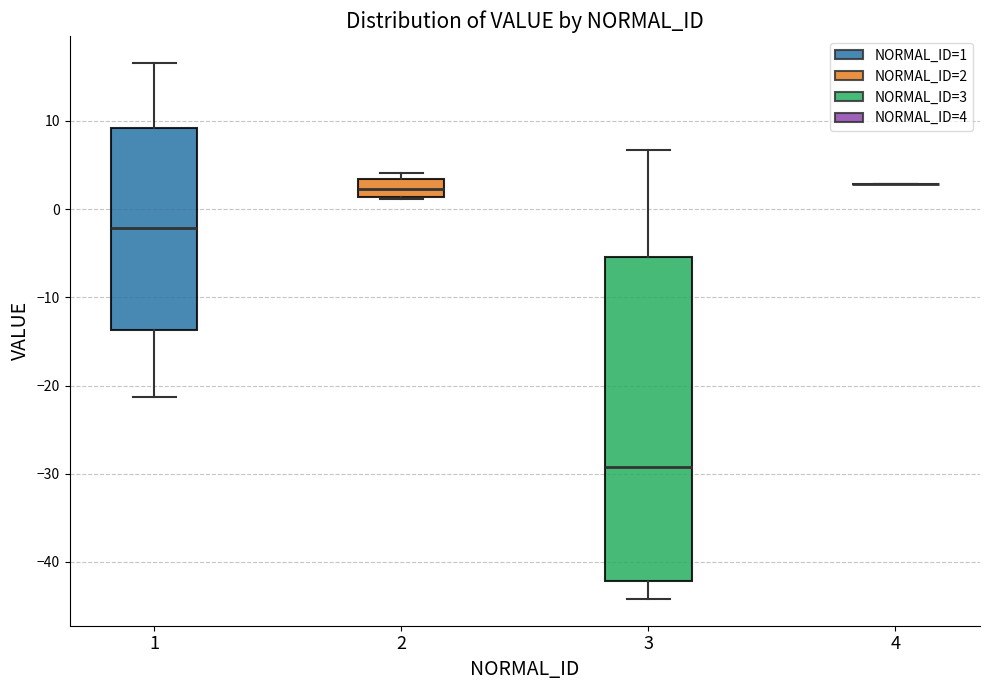

Which box is the tallest, from its lower edge to its upper edge?

3